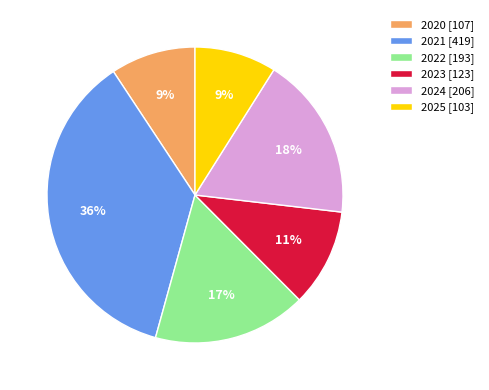

Between 2022 and 2020, which is larger?

2022